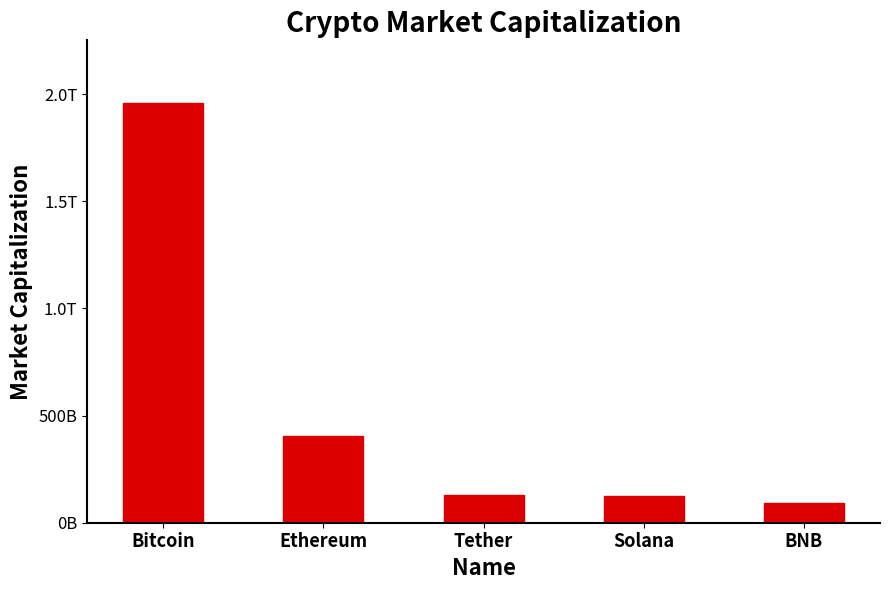

Approximately how many times larger is the value at Tether compared to Solana?

1.1